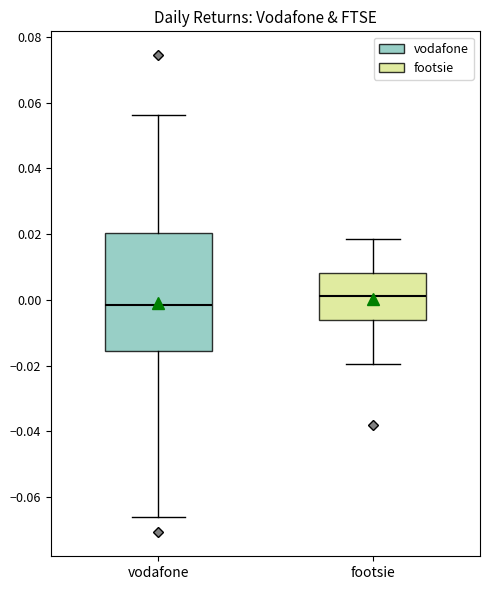

Which box's median line is the highest?

footsie